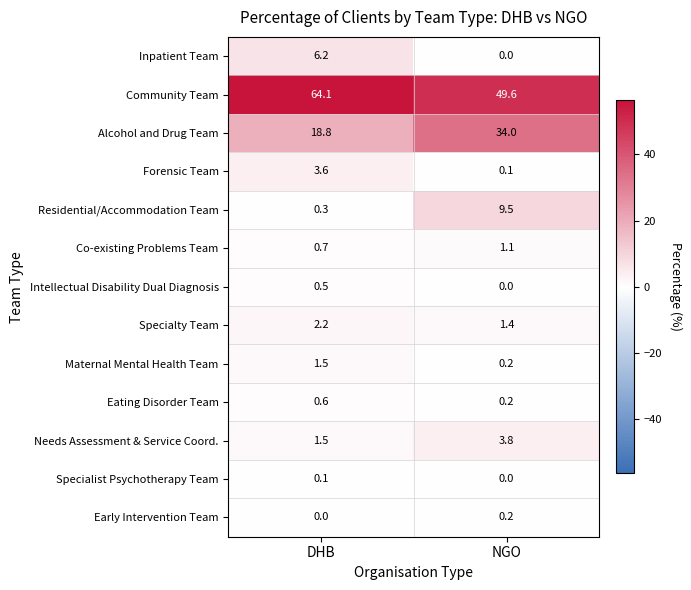

Which series has the widest spread of values?

Alcohol and Drug Team